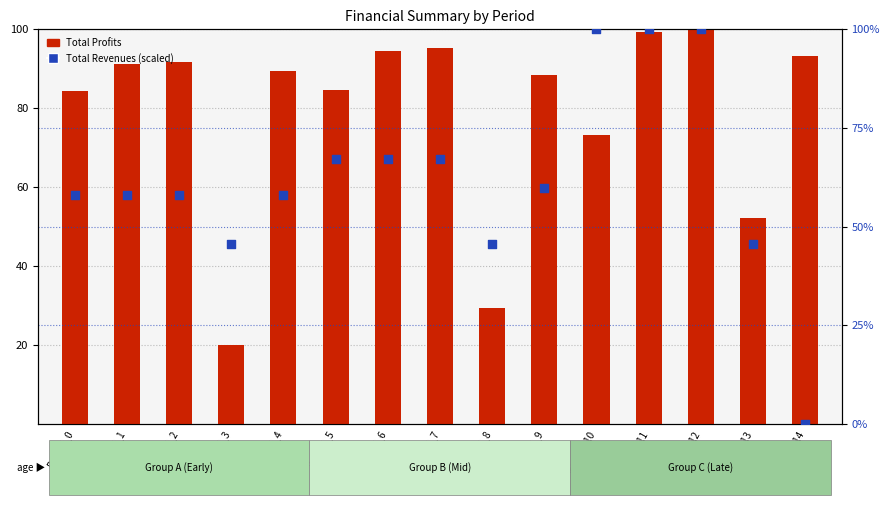

At how many categories does at least one series exceed 99?

3